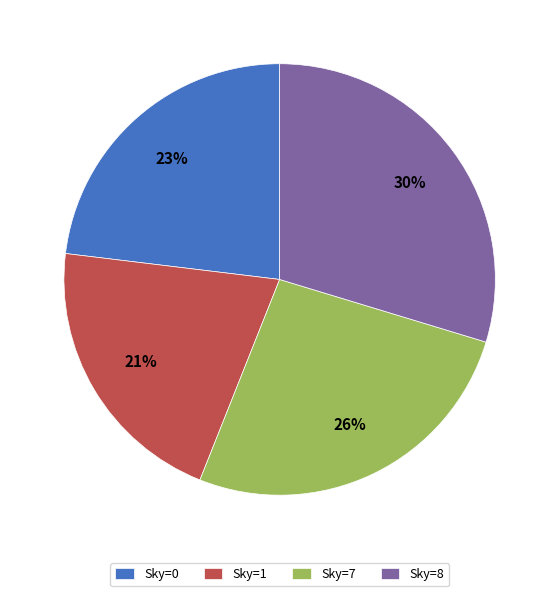

What percentage is the Sky=1 slice, to the nearest percent?

21%